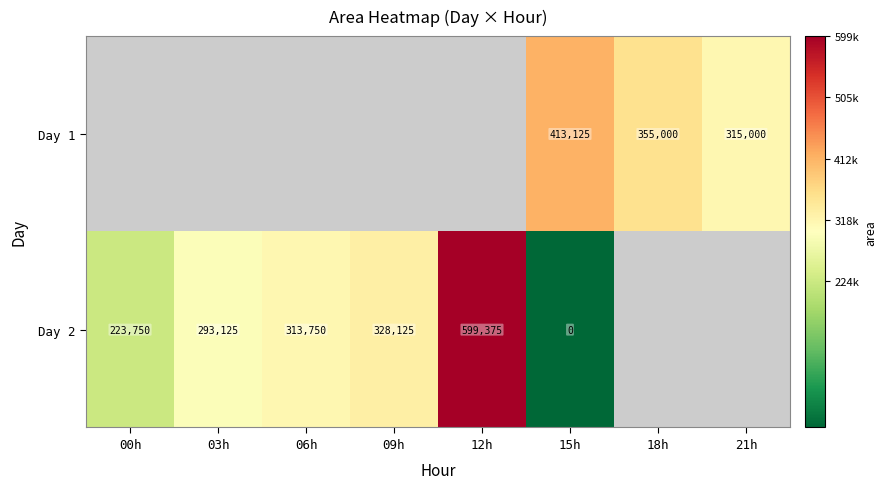

Is the value of Day 1 at 21h greater than the value of Day 2 at 03h?

Yes